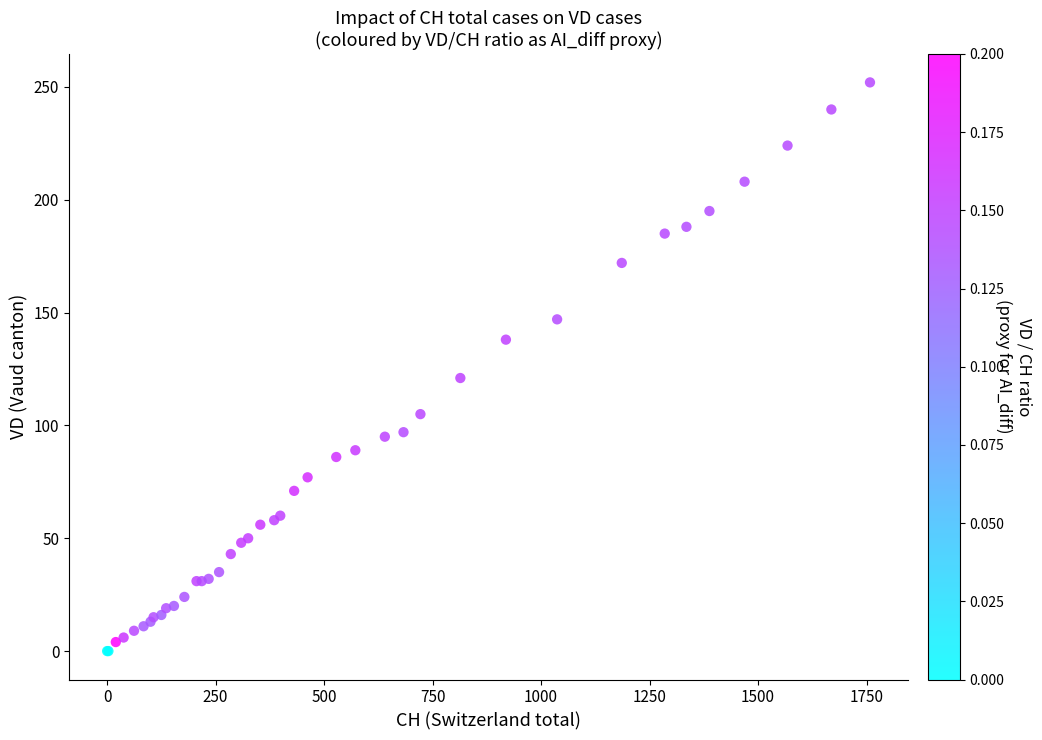

What Y value in the scatter plot is closest to 126?

121